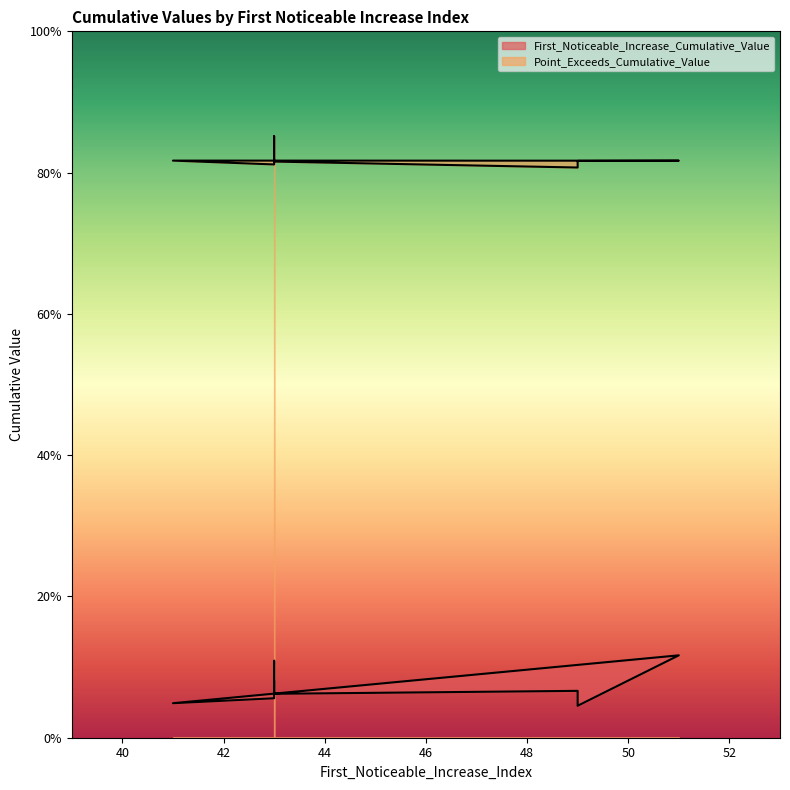

Is it true that First_Noticeable_Increase_Cumulative_Value equals 0.1 at 49?

False